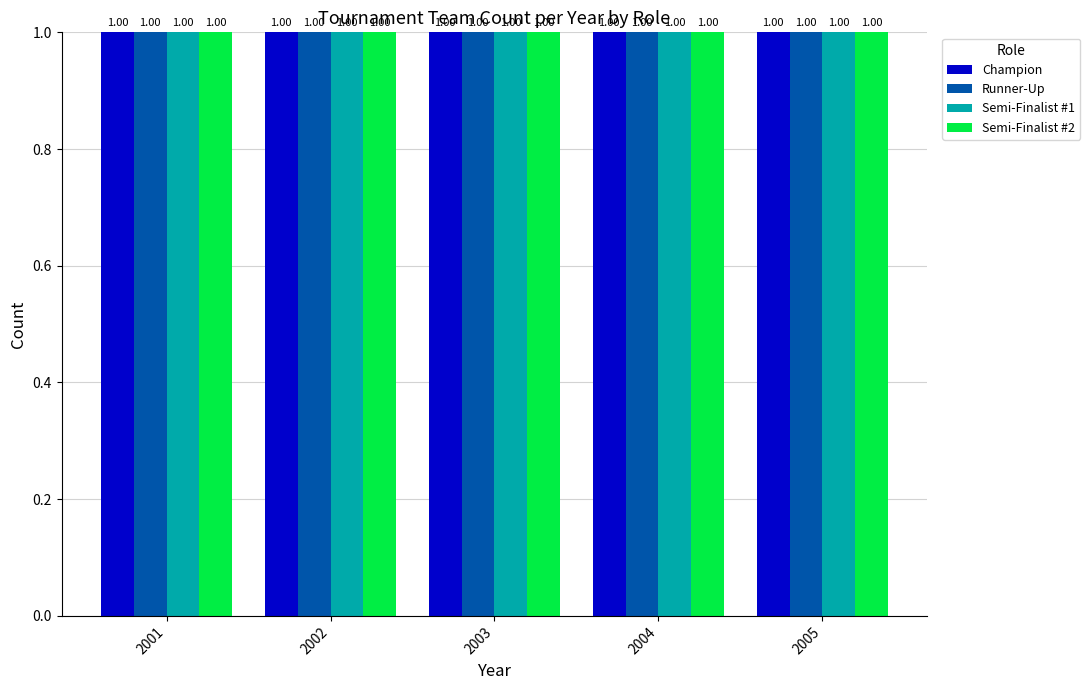

How many bars are there in total?

20